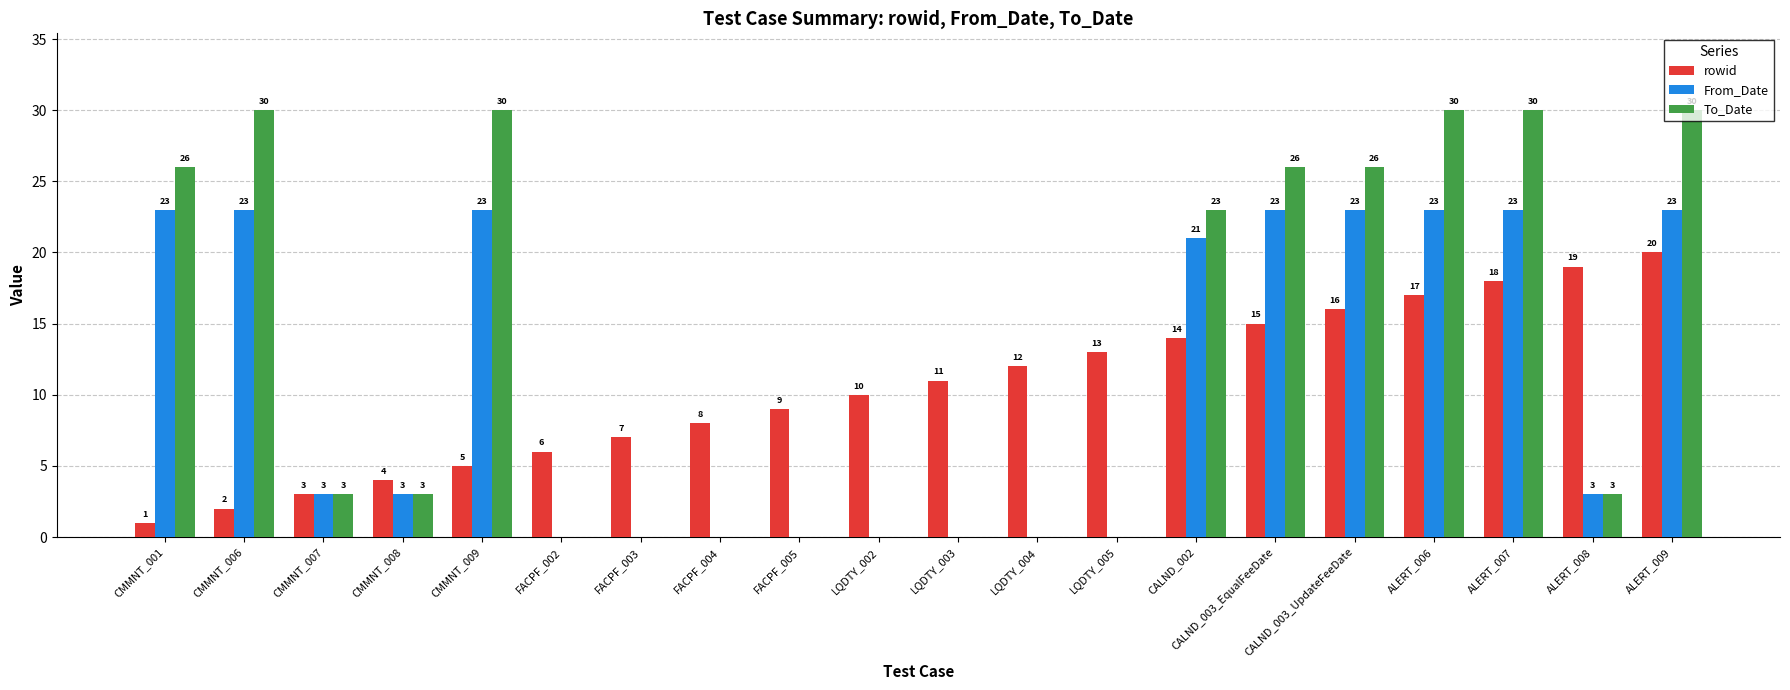

True or false: From_Date has a value of 9 at FACPF_003.

False